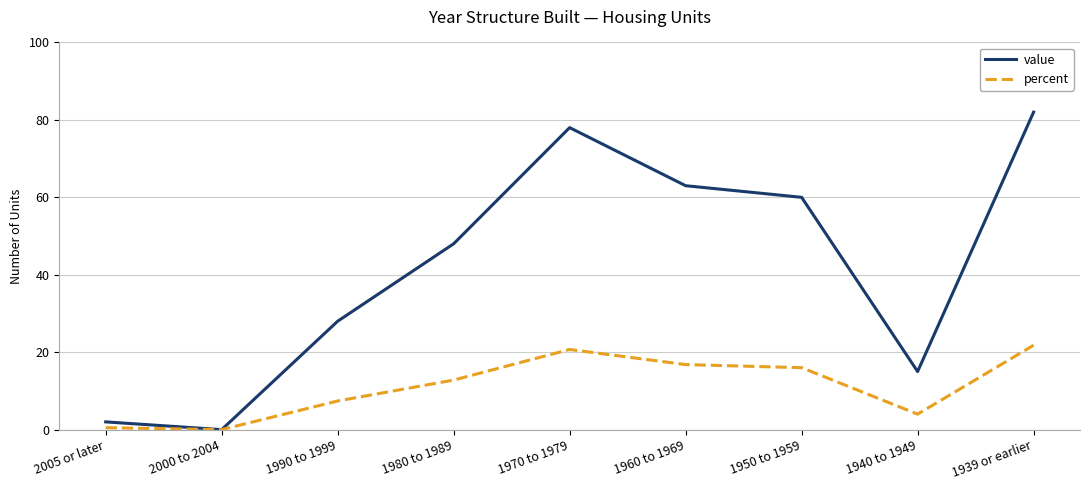

What is the difference between the percent values at 1970 to 1979 and 1980 to 1989?

7.9